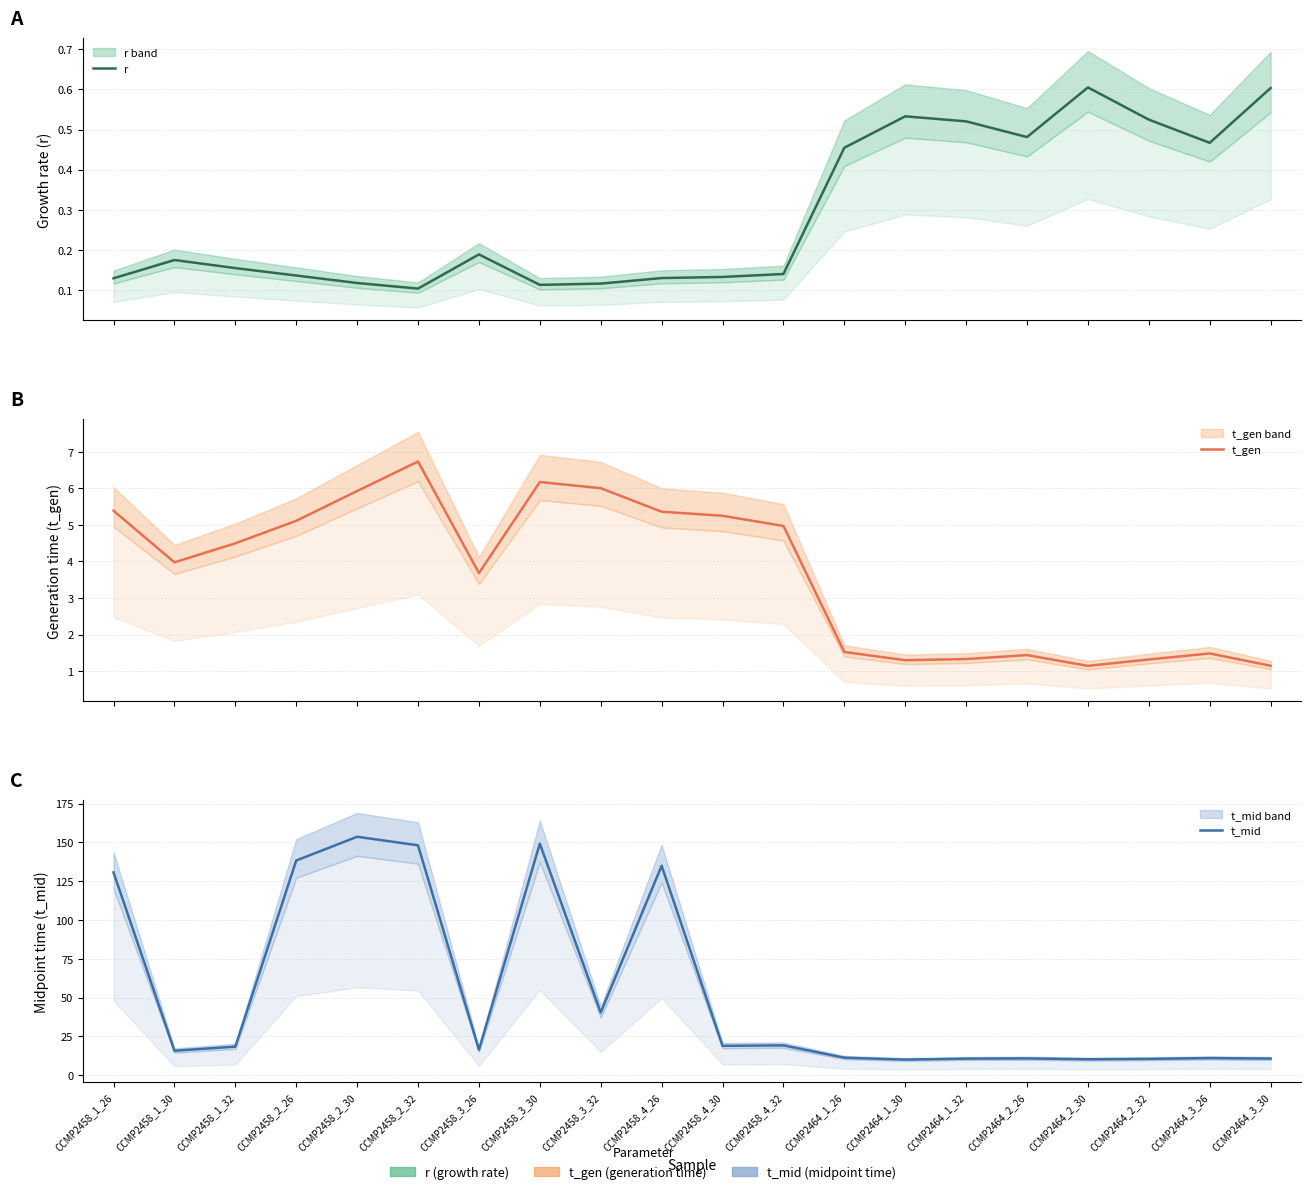

Where is the first local maximum for t_gen?

CCMP2458_2_32